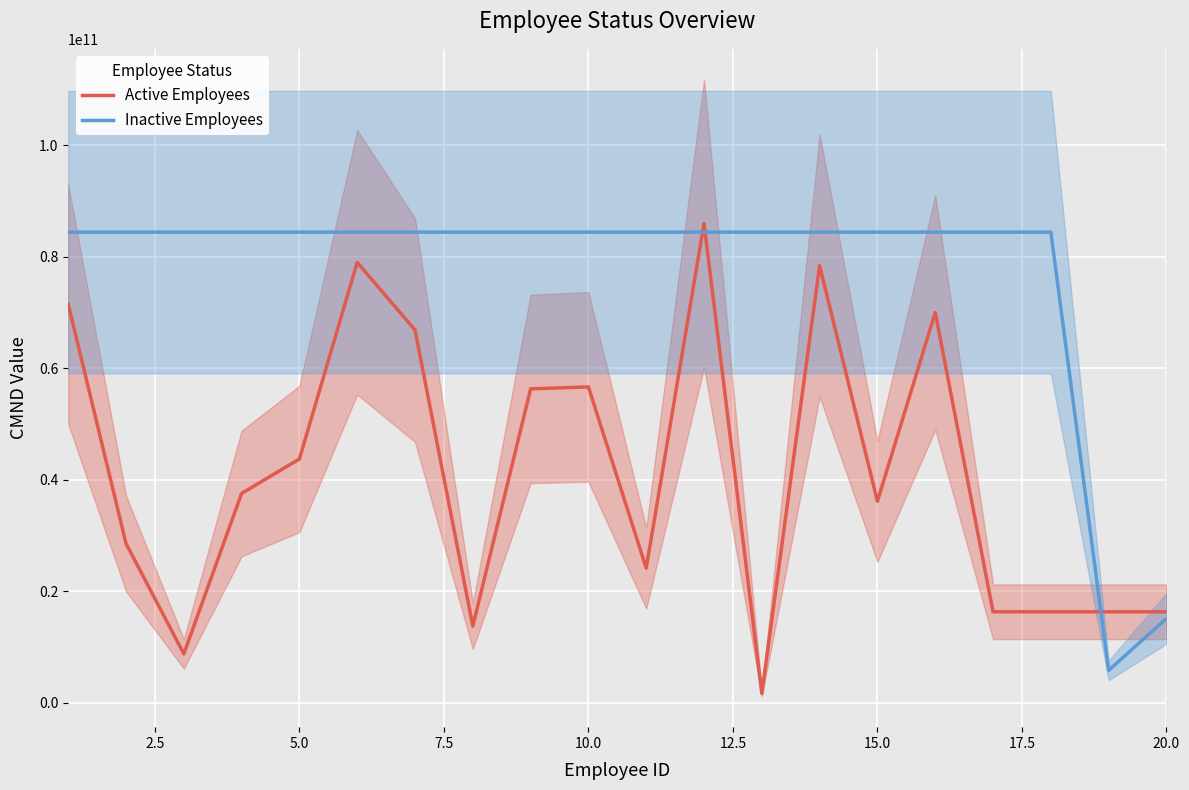

List the series in order of their overall mean, lowest first.

Active Employees, Inactive Employees